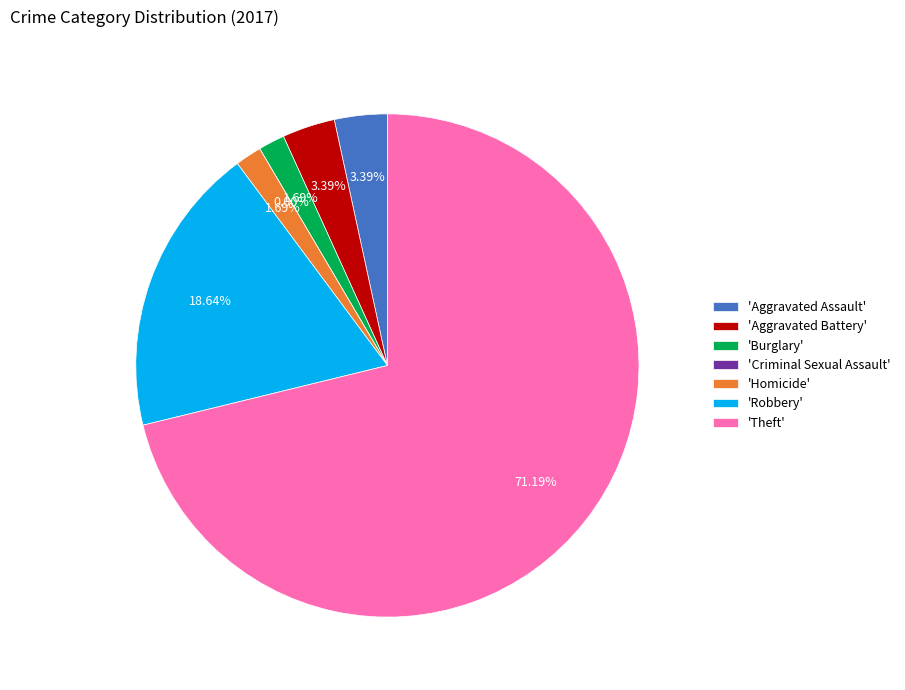

How many segments does this pie chart have?

7